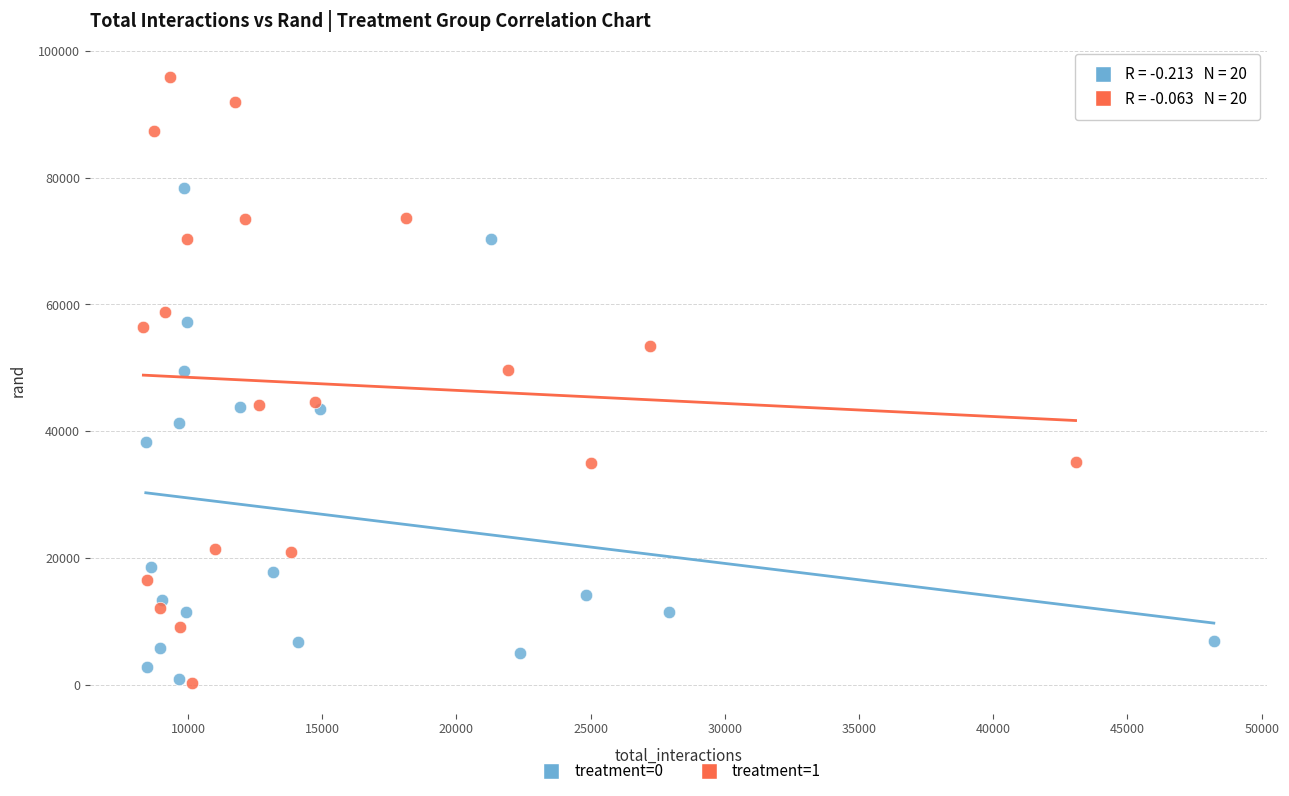

Which series has the widest spread of Y values?

treatment=1